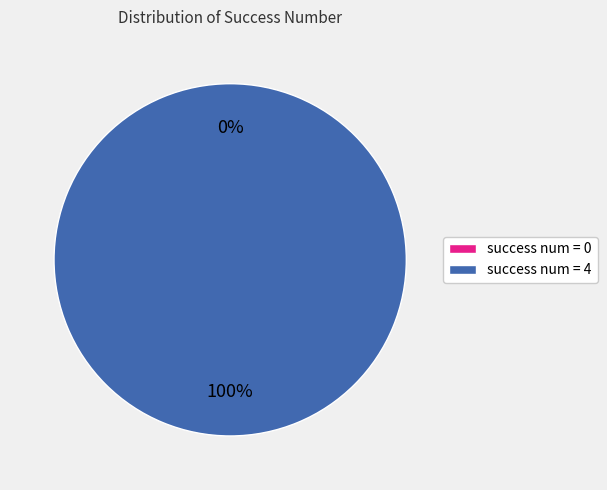

To the nearest percent, what is the average slice percentage?

50%